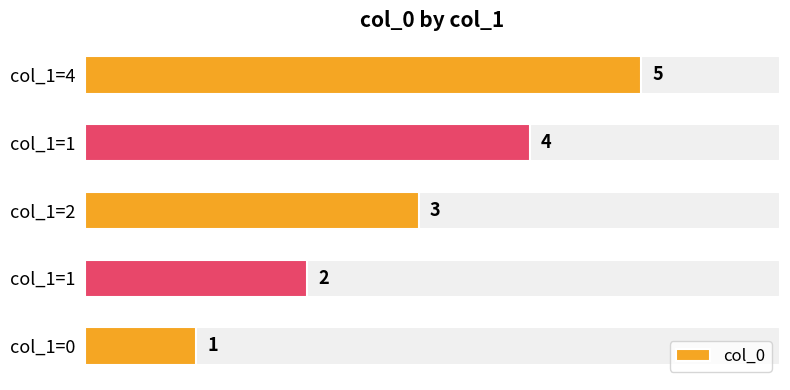

How many bars are there in total?

5